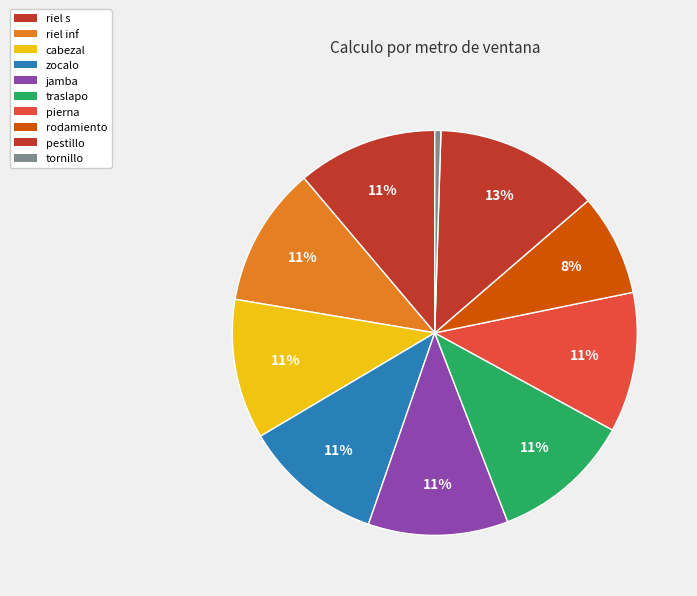

Between rodamiento and pestillo, which is larger?

pestillo